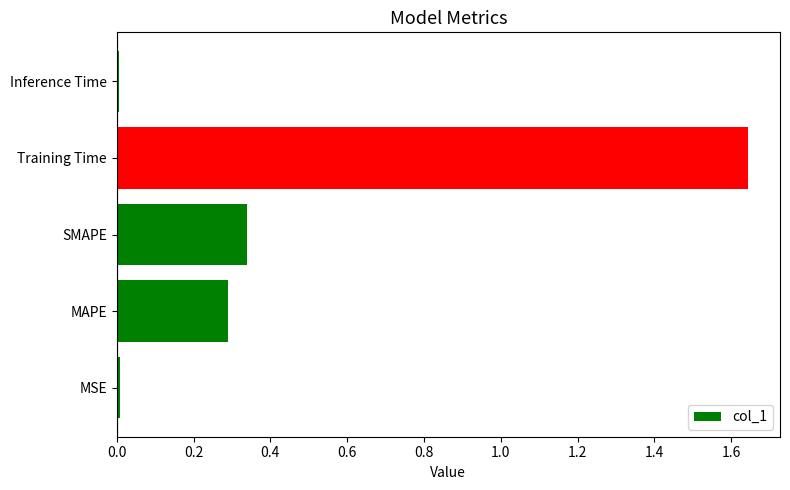

What is the average value?

0.5